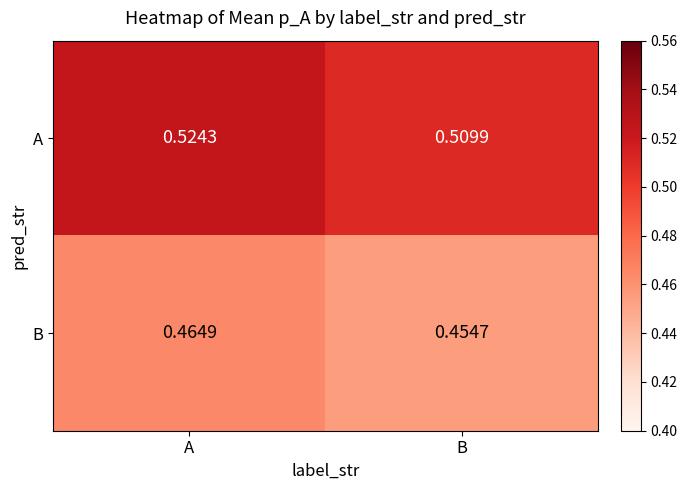

Where is A nearest to the value 0?

B